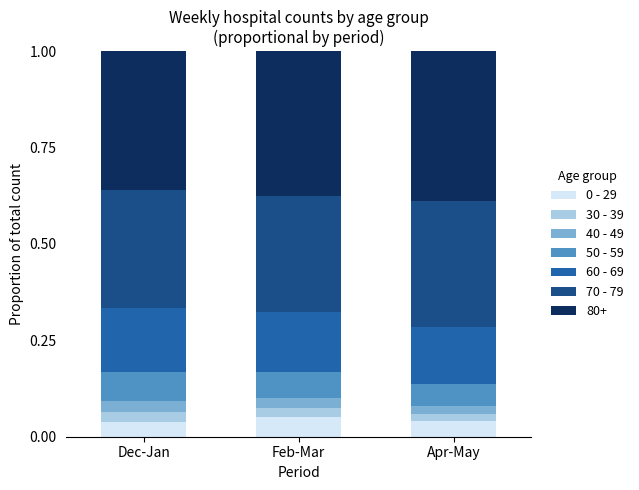

Count the number of data series in this chart.

7